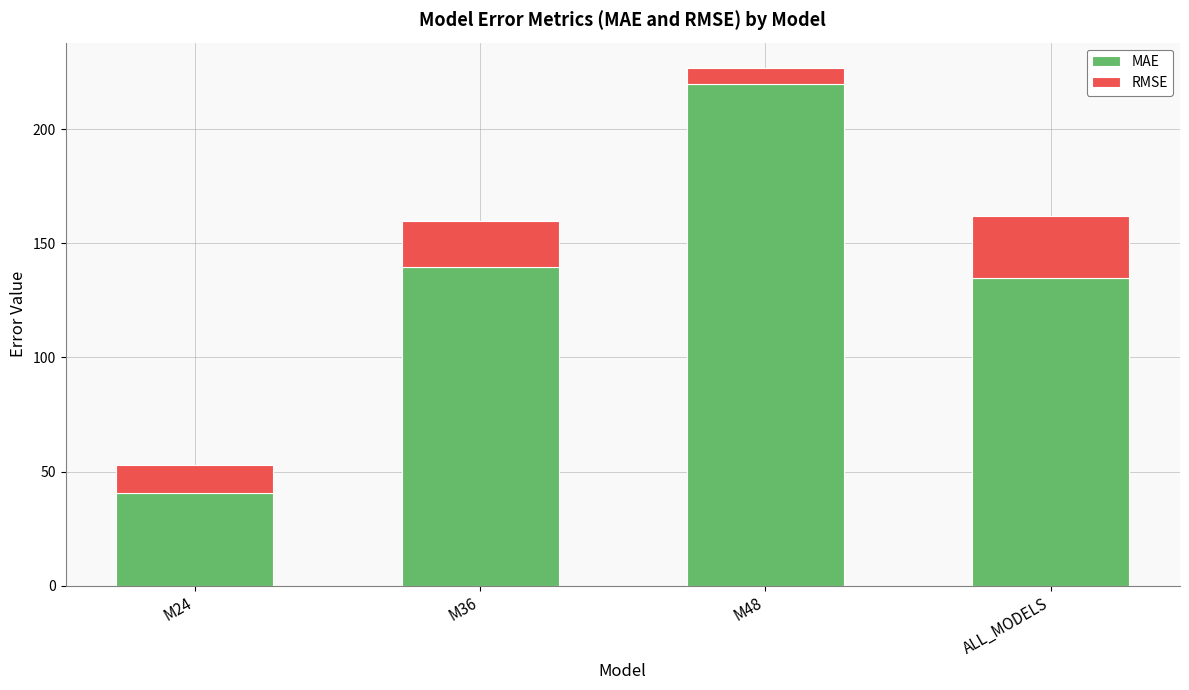

The value of MAE at M48 is 219.7. True or false?

True